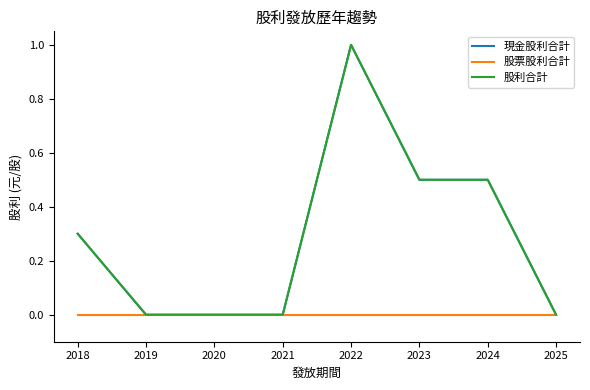

Does the chart have visible grid lines?

No